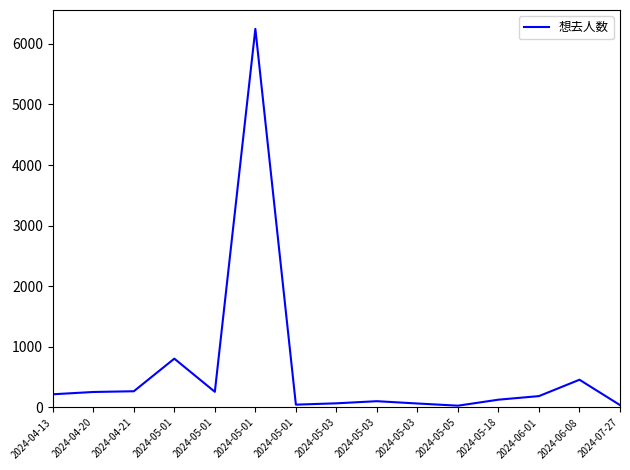

Reading right to left, transcribe all the data shown in this chart.

2024-07-27=40	2024-06-08=458	2024-06-01=188	2024-05-18=129	2024-05-05=30	2024-05-03=66	2024-05-03=104	2024-05-03=69	2024-05-01=47	2024-05-01=6247	2024-05-01=259	2024-05-01=806	2024-04-21=268	2024-04-20=256	2024-04-13=218